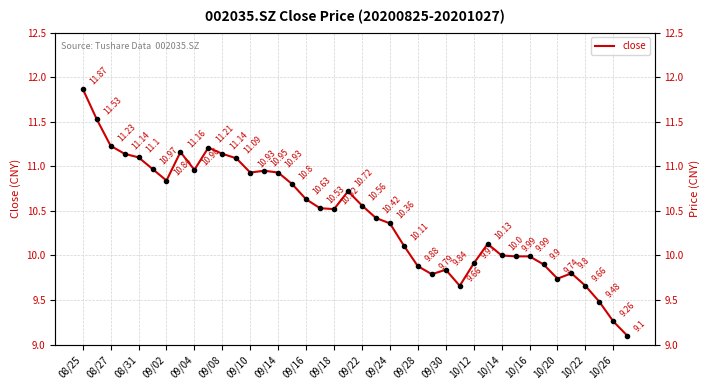

How many points are lower than both their immediate neighbors (excluding endpoints)?

7